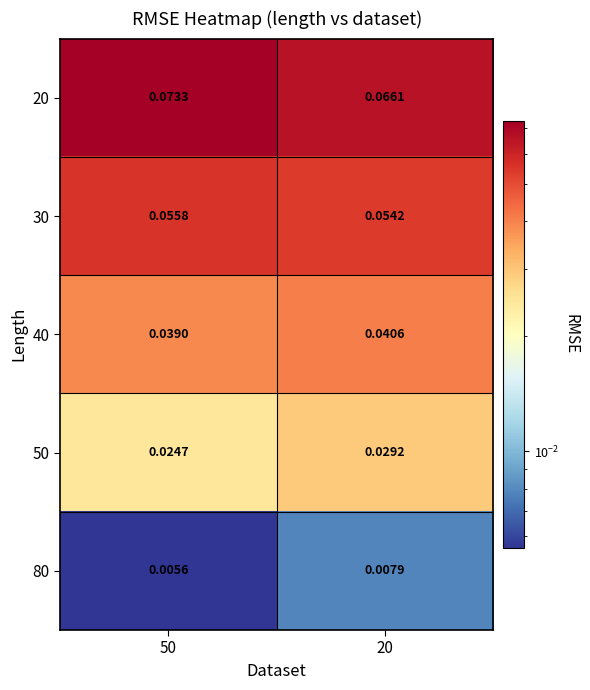

Count the number of data series in this chart.

5